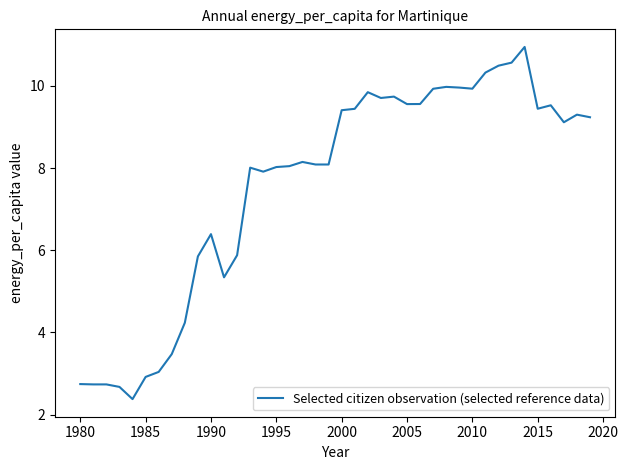

What is the maximum value shown in the chart?

10.9